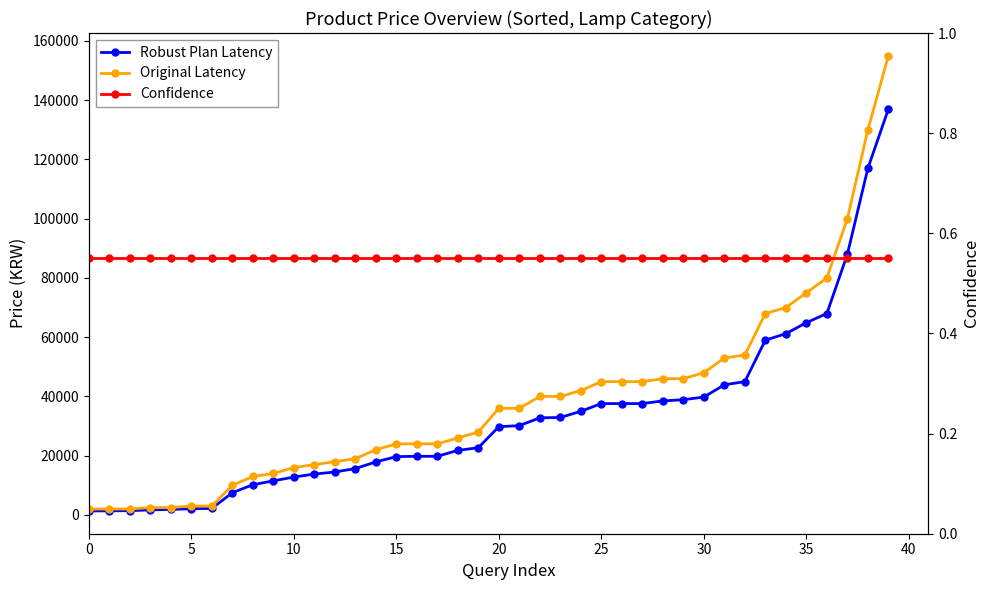

At which label is Robust Plan Latency closest to 69175?

36